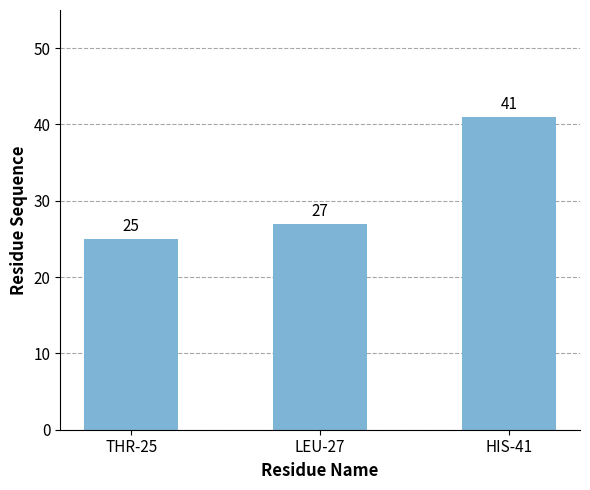

How many series are shown in this chart?

1